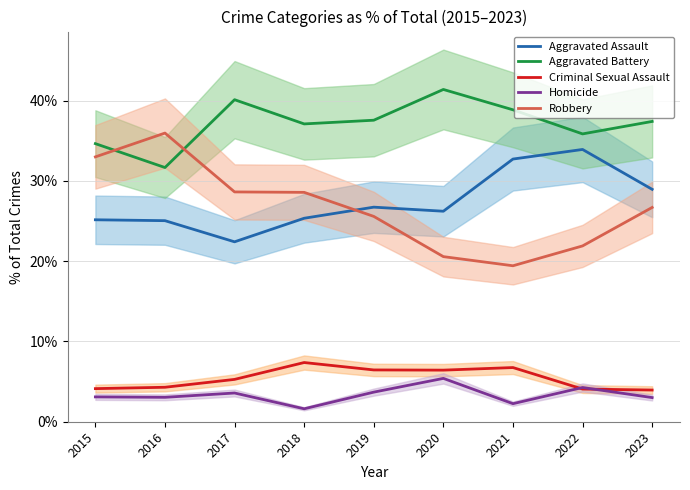

Which category has the lowest value across all series?

2018